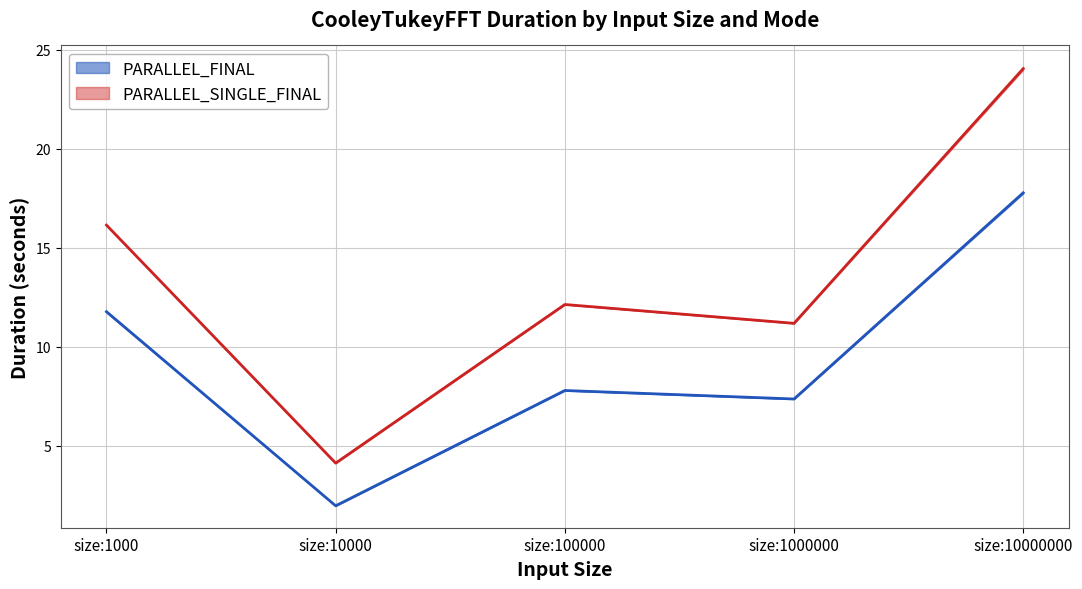

Reading left to right, what are all the values shown in this chart?

PARALLEL_FINAL: size:1000=11.8	size:10000=2.0	size:100000=7.8	size:1000000=7.4	size:10000000=17.8
PARALLEL_SINGLE_FINAL: size:1000=16.1	size:10000=4.1	size:100000=12.1	size:1000000=11.2	size:10000000=24.0